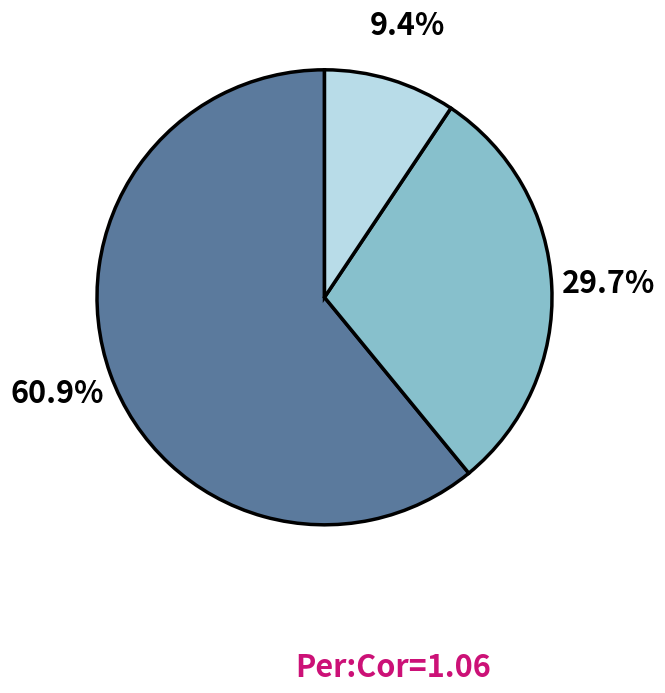

Is there a majority slice in this chart?

Yes